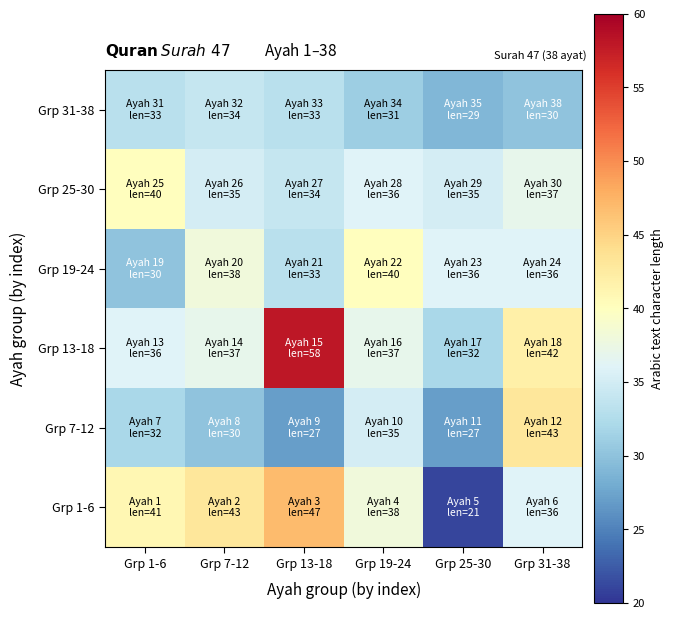

Between Grp 19-24 and Grp 25-30, which is larger?

Grp 19-24